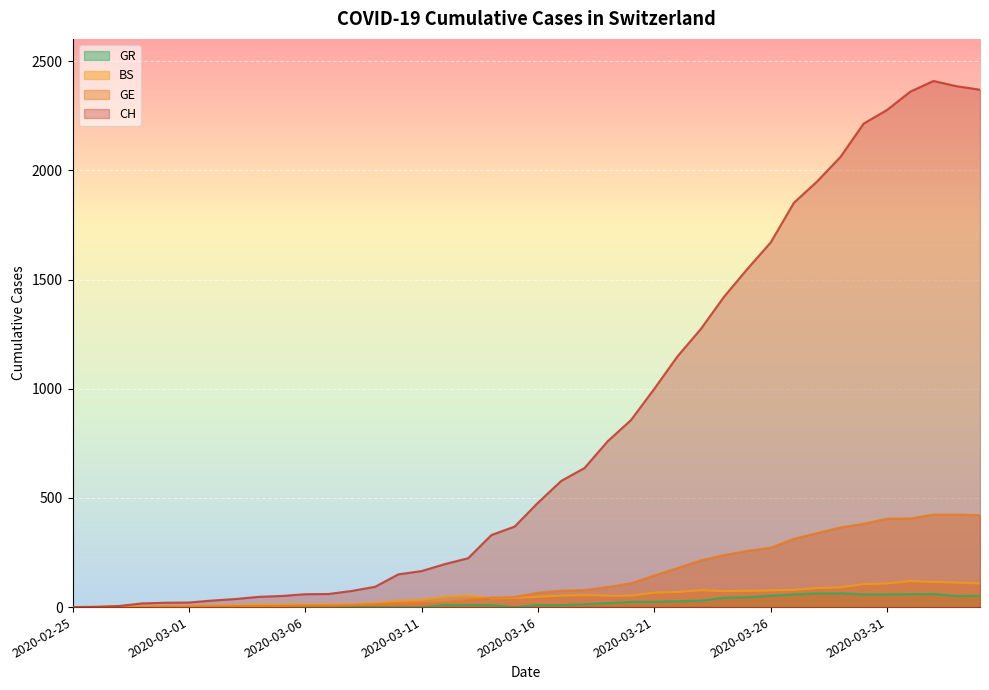

Which category has the highest value in the GE series?

2020-04-02